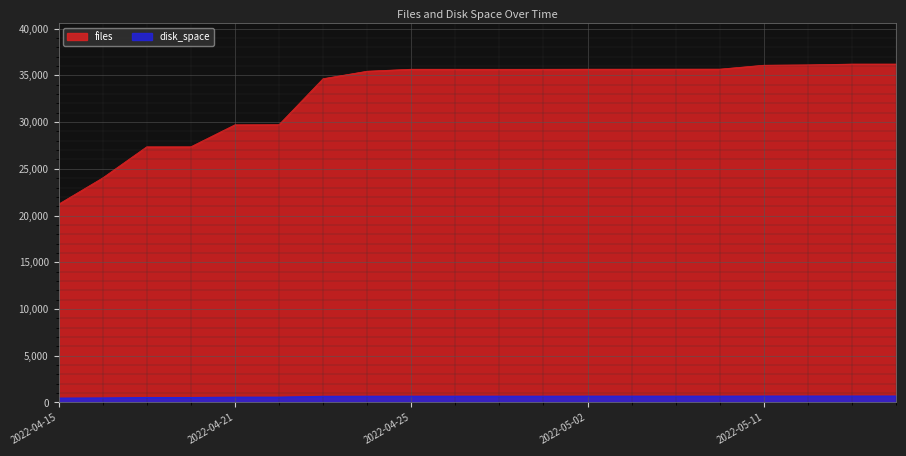

What is the average value of the files series?

32967.8